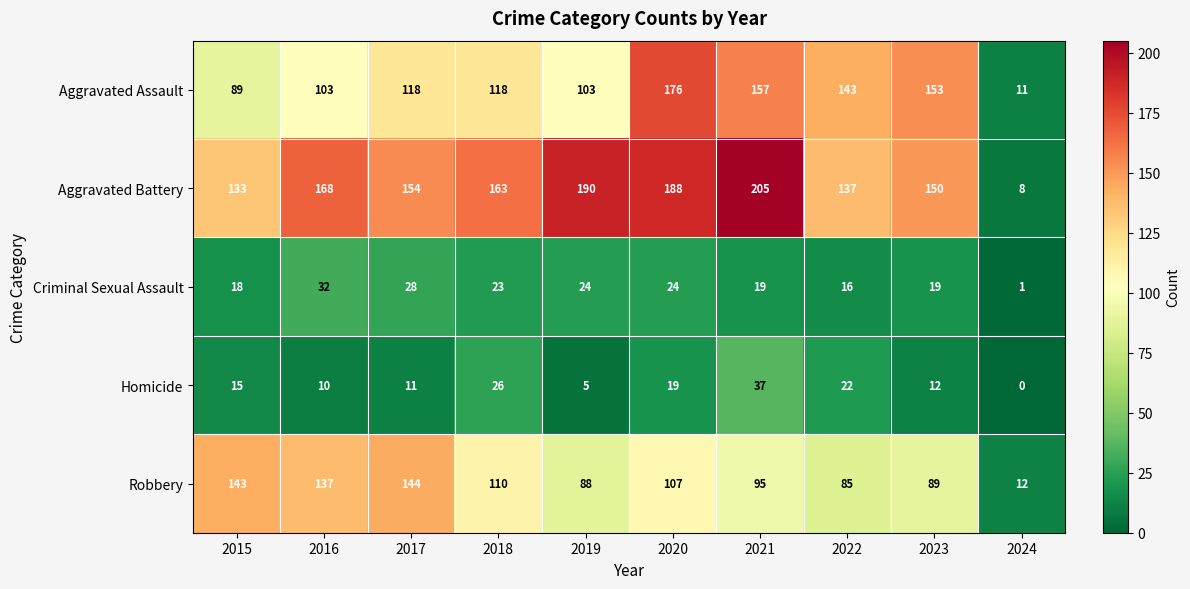

At which category does the chart reach its peak across all series?

2021